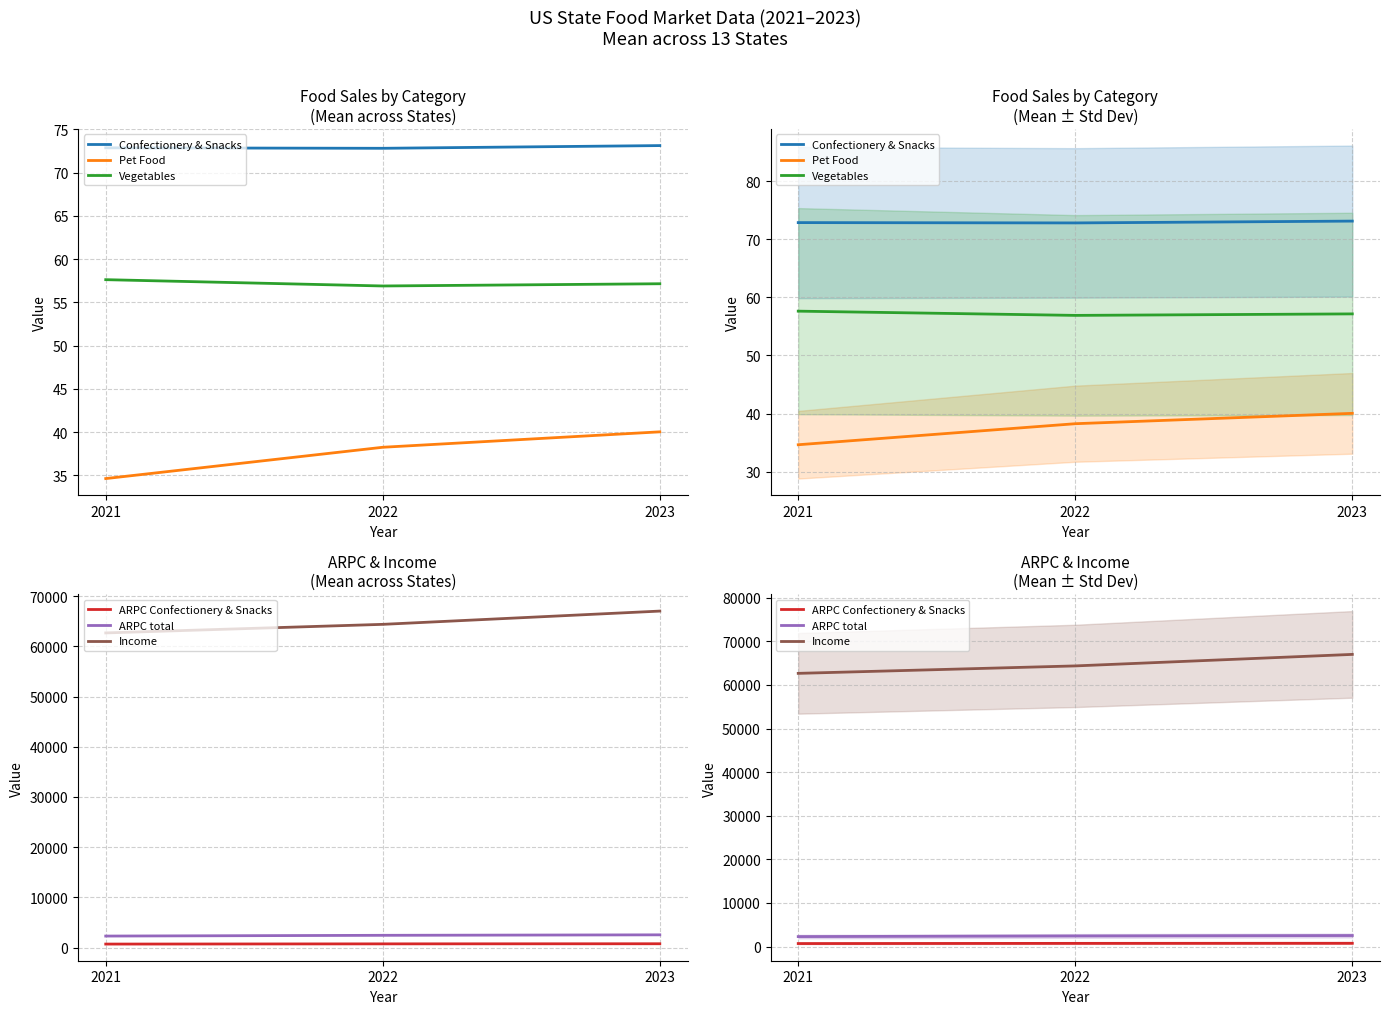

Which series has the largest range (max minus min)?

Income